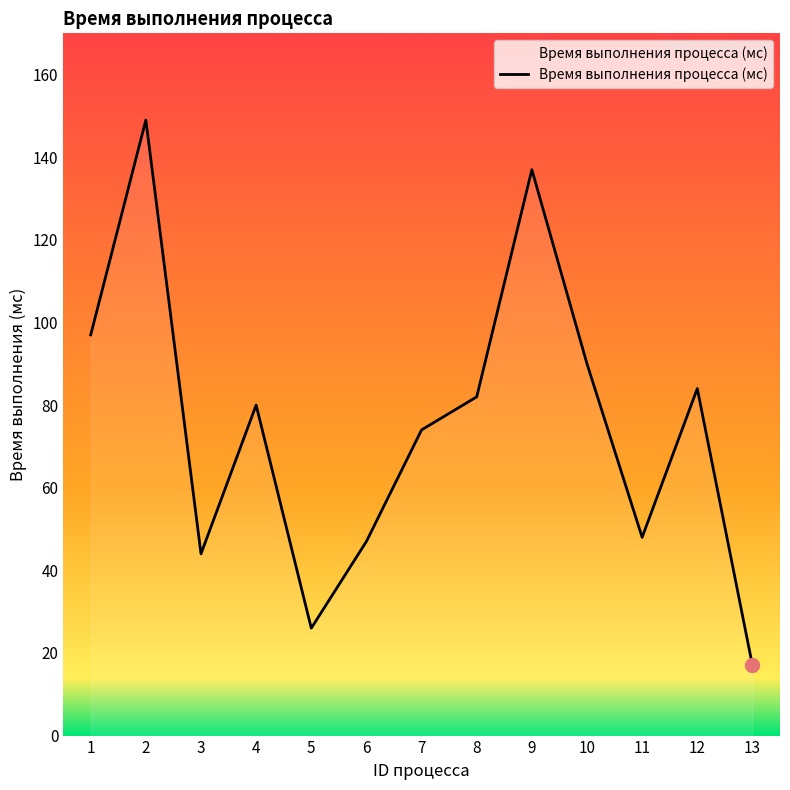

Where is the first local maximum?

2